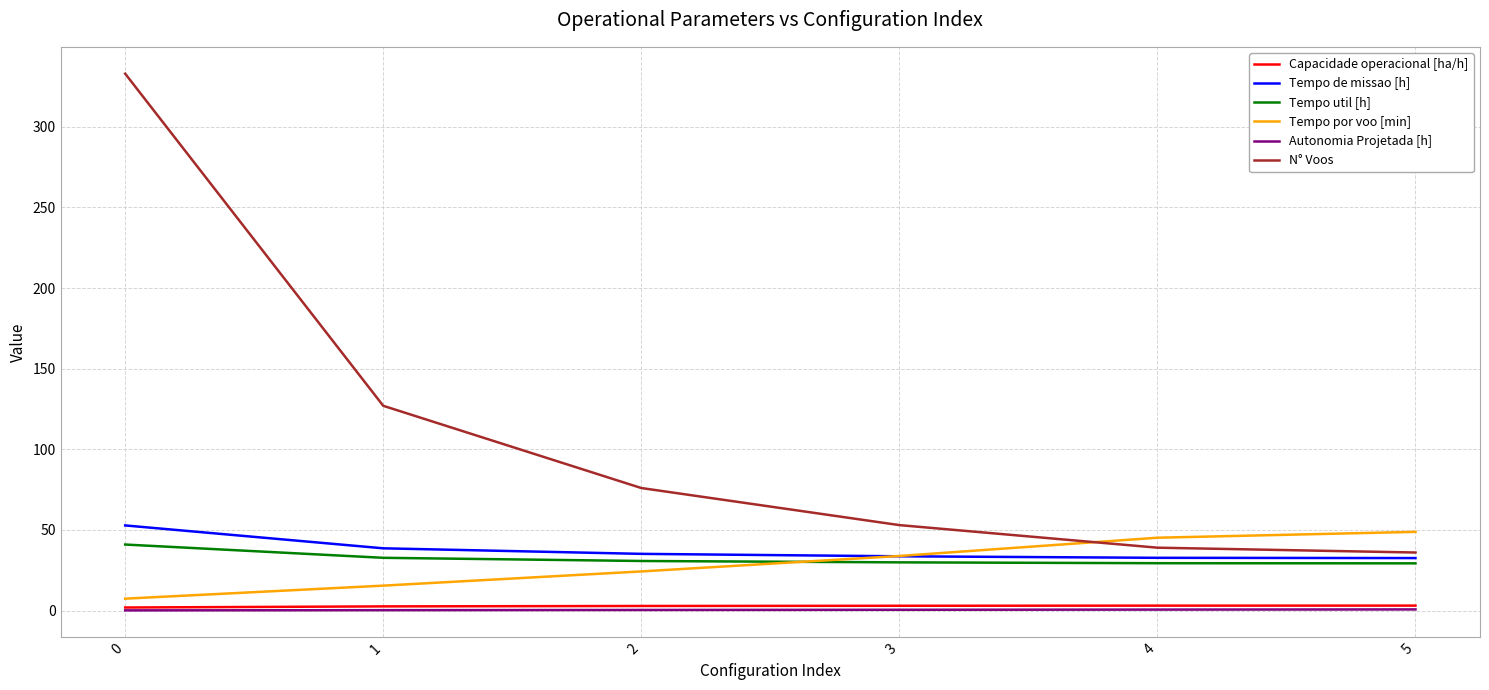

How many lines are shown in the chart?

6